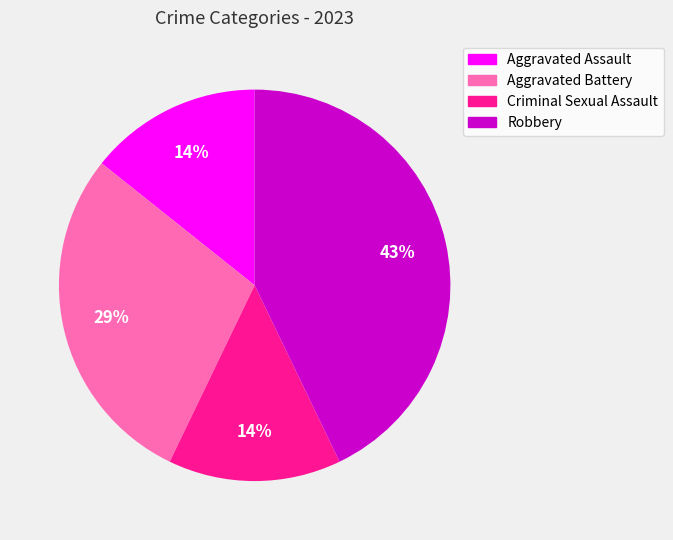

Is there any slice that represents more than half of the pie?

No